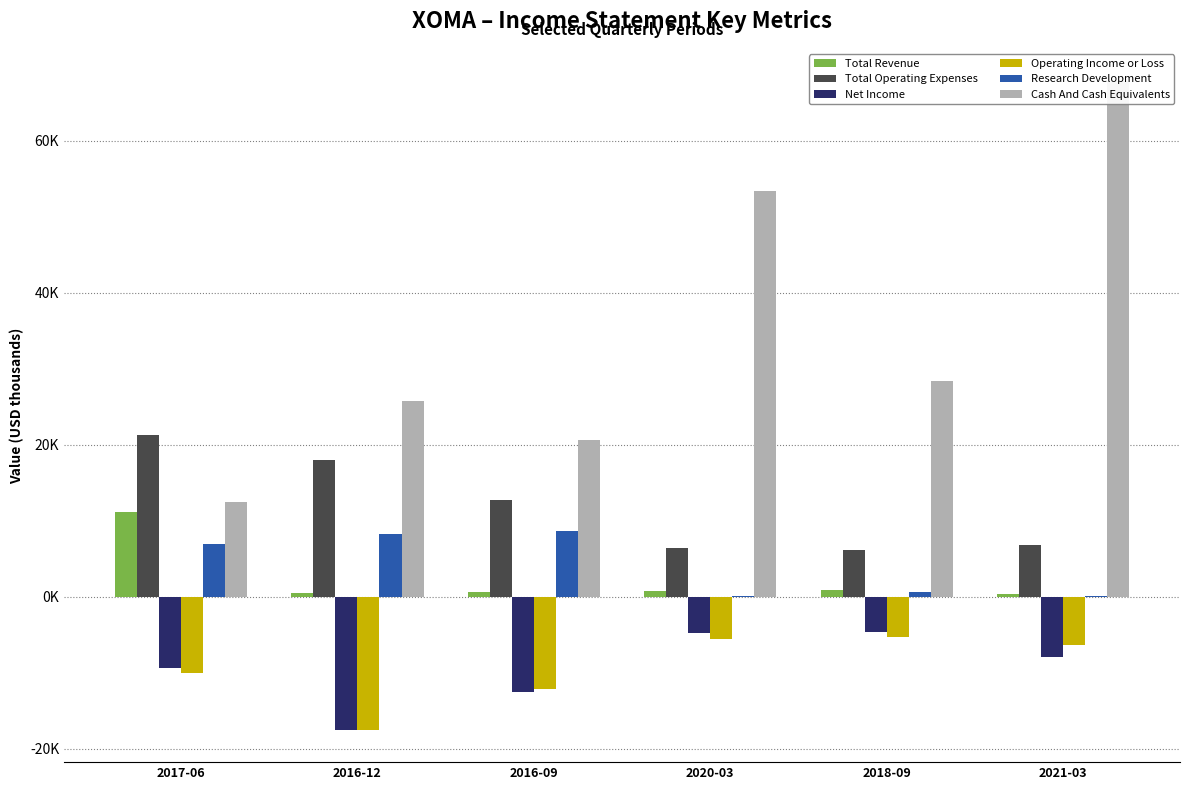

Where does the Research Development series first go above 6900?

2016-12